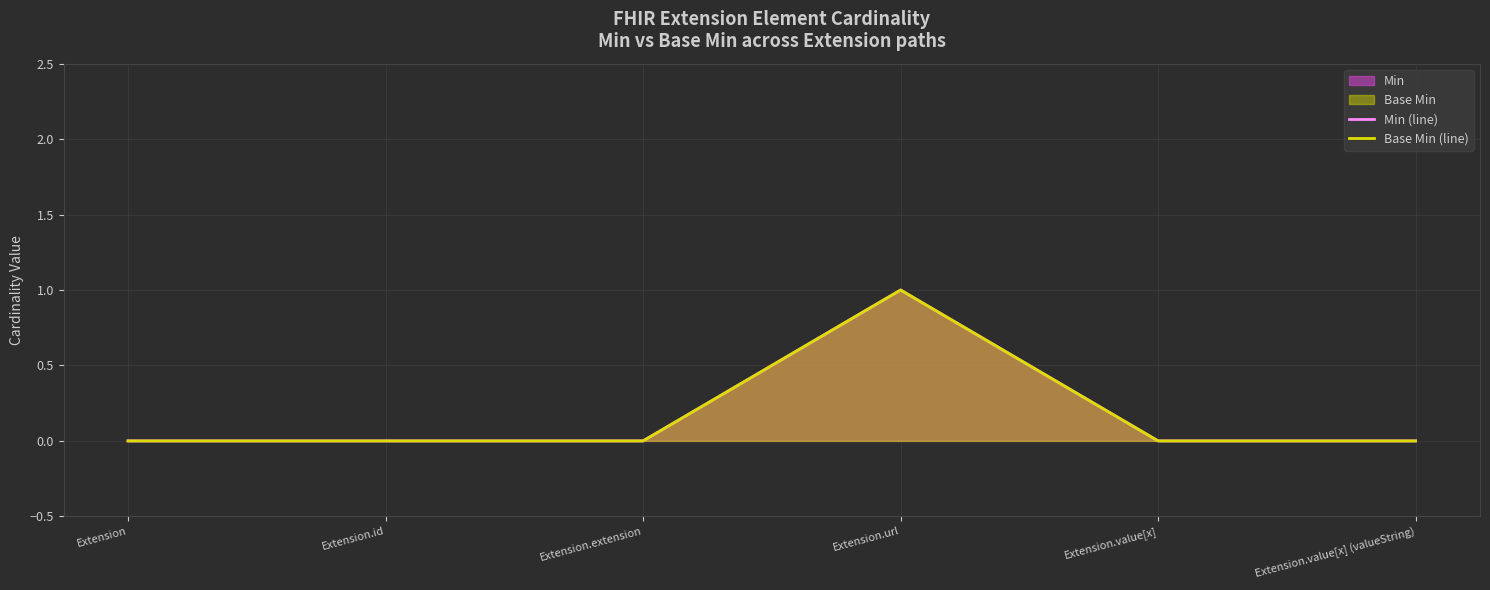

How many data points in Min (line) are above 0?

1